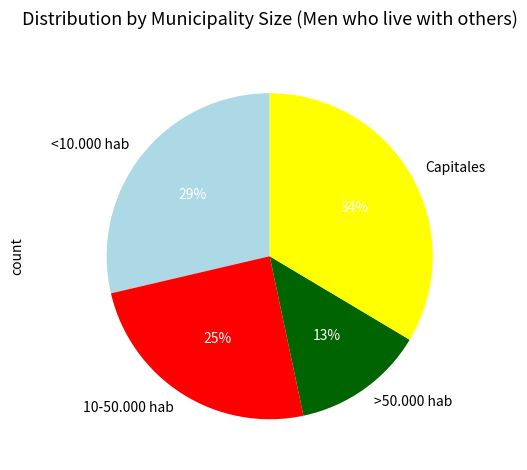

Which category has the smallest portion of the pie?

>50.000 hab